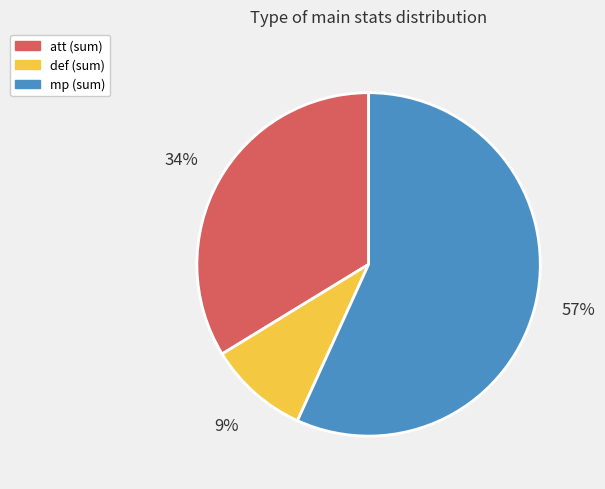

Between mp (sum) and def (sum), which is larger?

mp (sum)